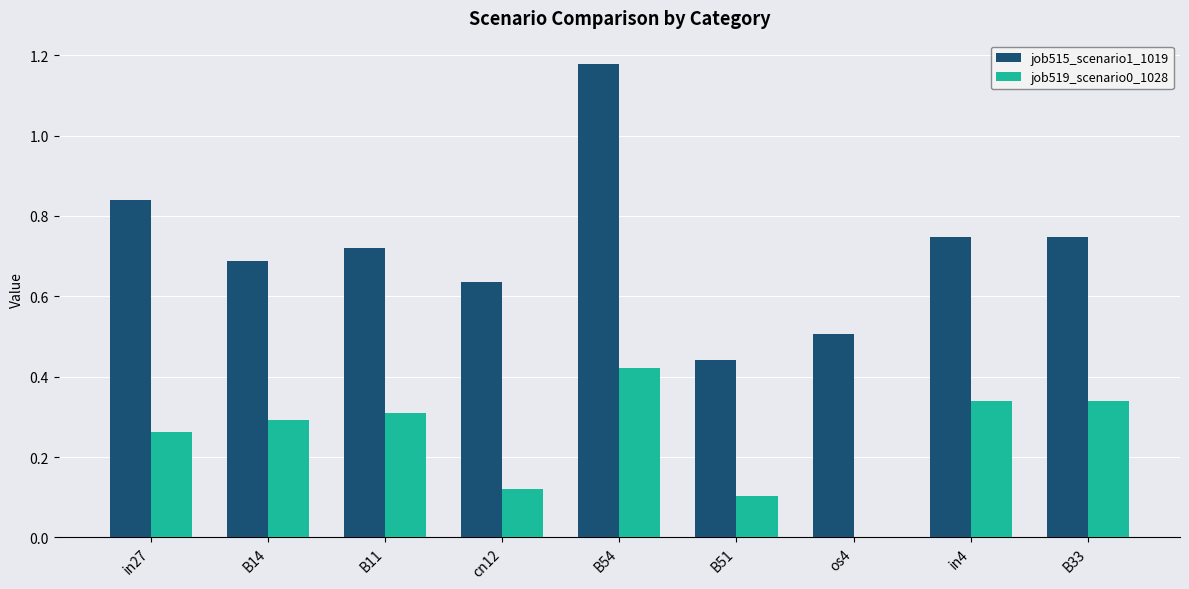

Is the value of job515_scenario1_1019 at in27 greater than the value of job519_scenario0_1028 at B51?

Yes